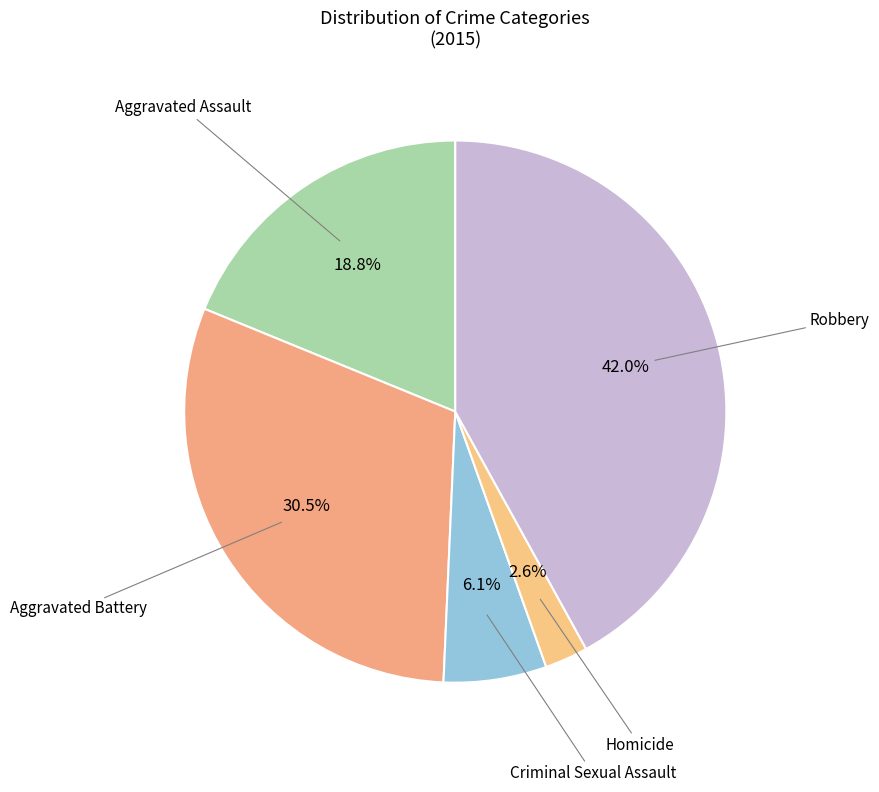

How many slices are in this pie chart?

5